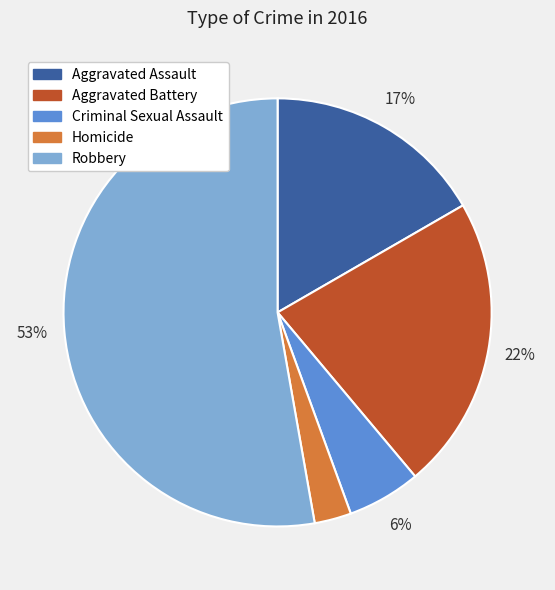

What is the largest slice in the pie chart?

Robbery